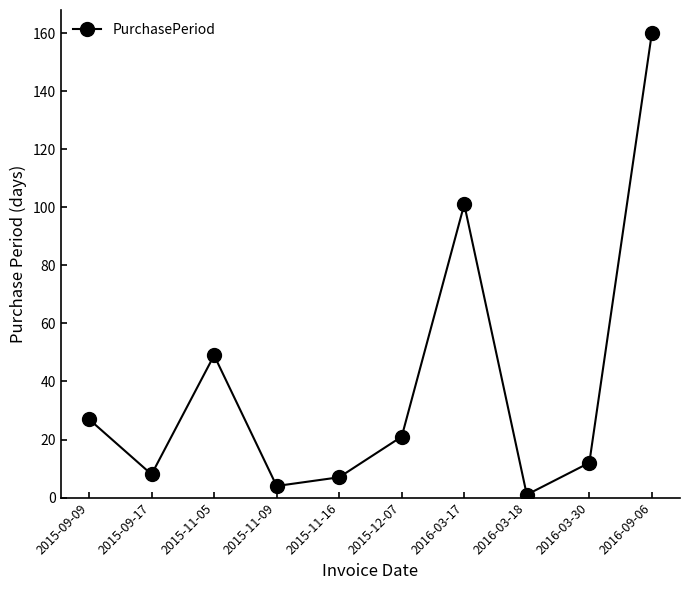

What is the average value?

39